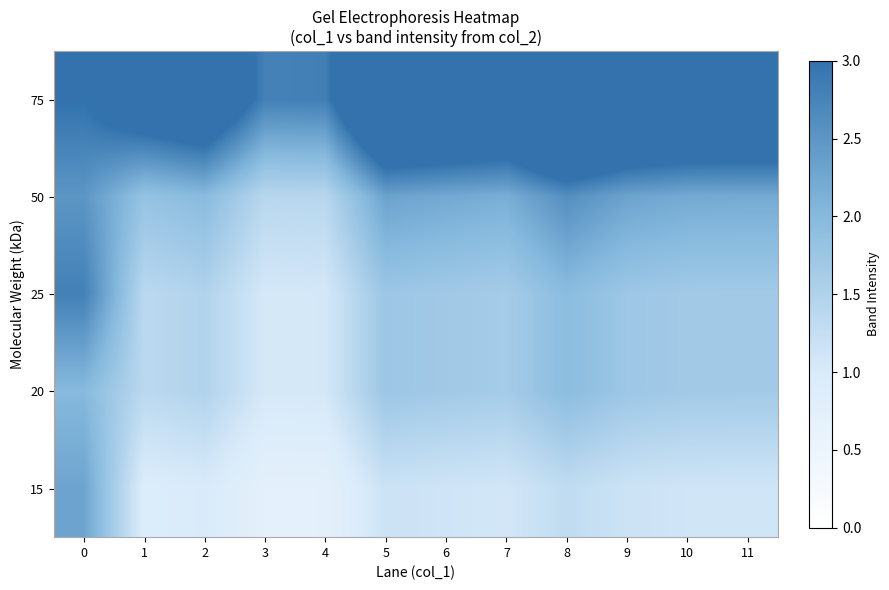

What is the maximum value shown in the chart?

5.2